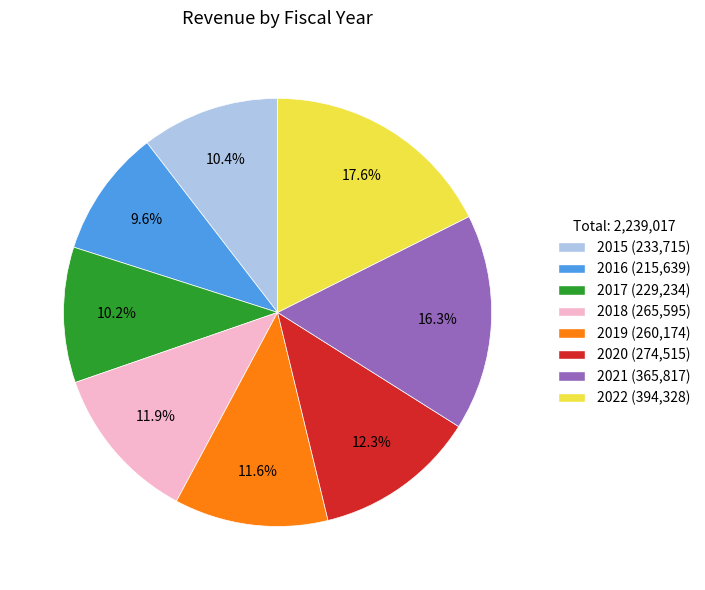

What is the largest slice in the pie chart?

2022